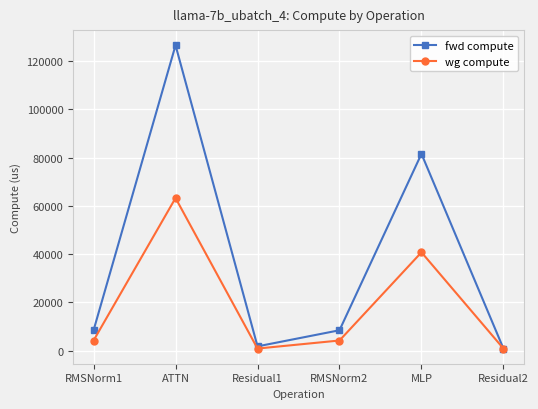

What is the difference between the second highest and second lowest values in the wg compute series?

39878.9